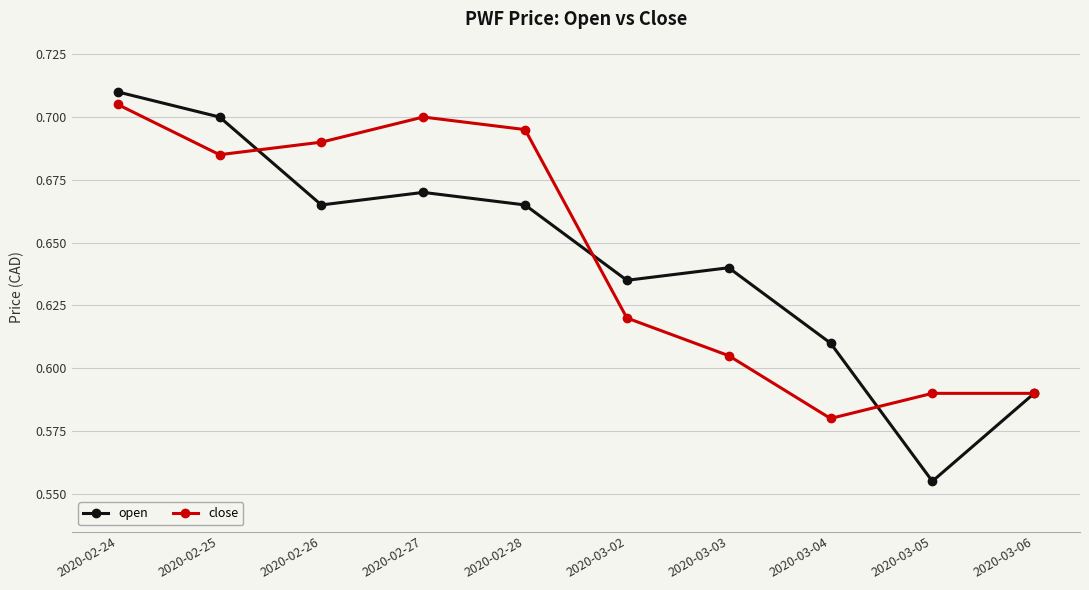

Is it true that open equals 1.0 at 2020-03-04?

False